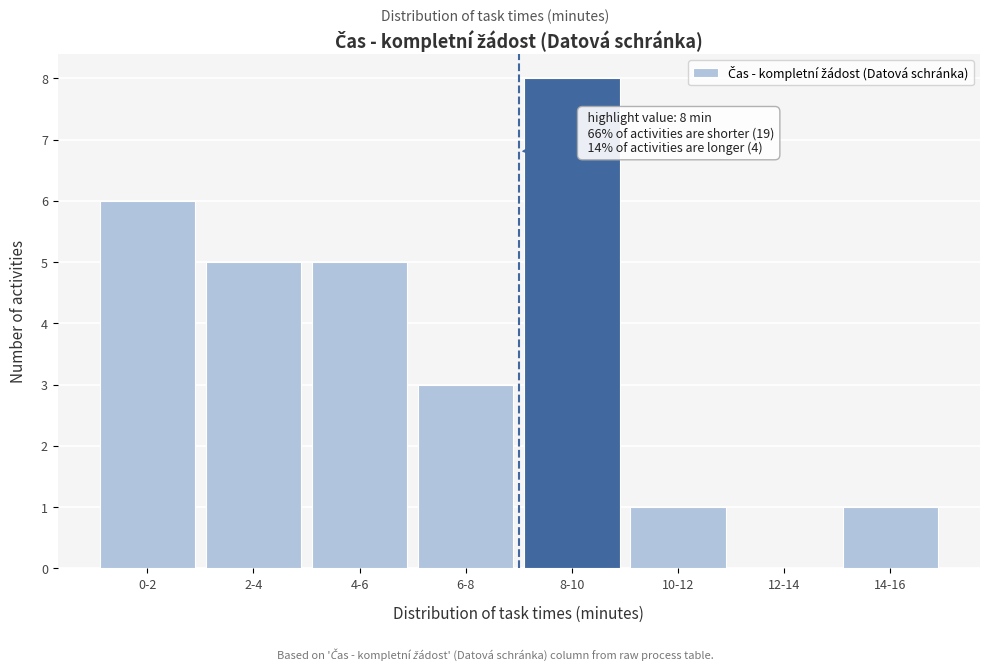

Reading left to right, what are all the values shown in this chart?

0-2=6	2-4=5	4-6=5	6-8=3	8-10=8	10-12=1	12-14=0	14-16=1